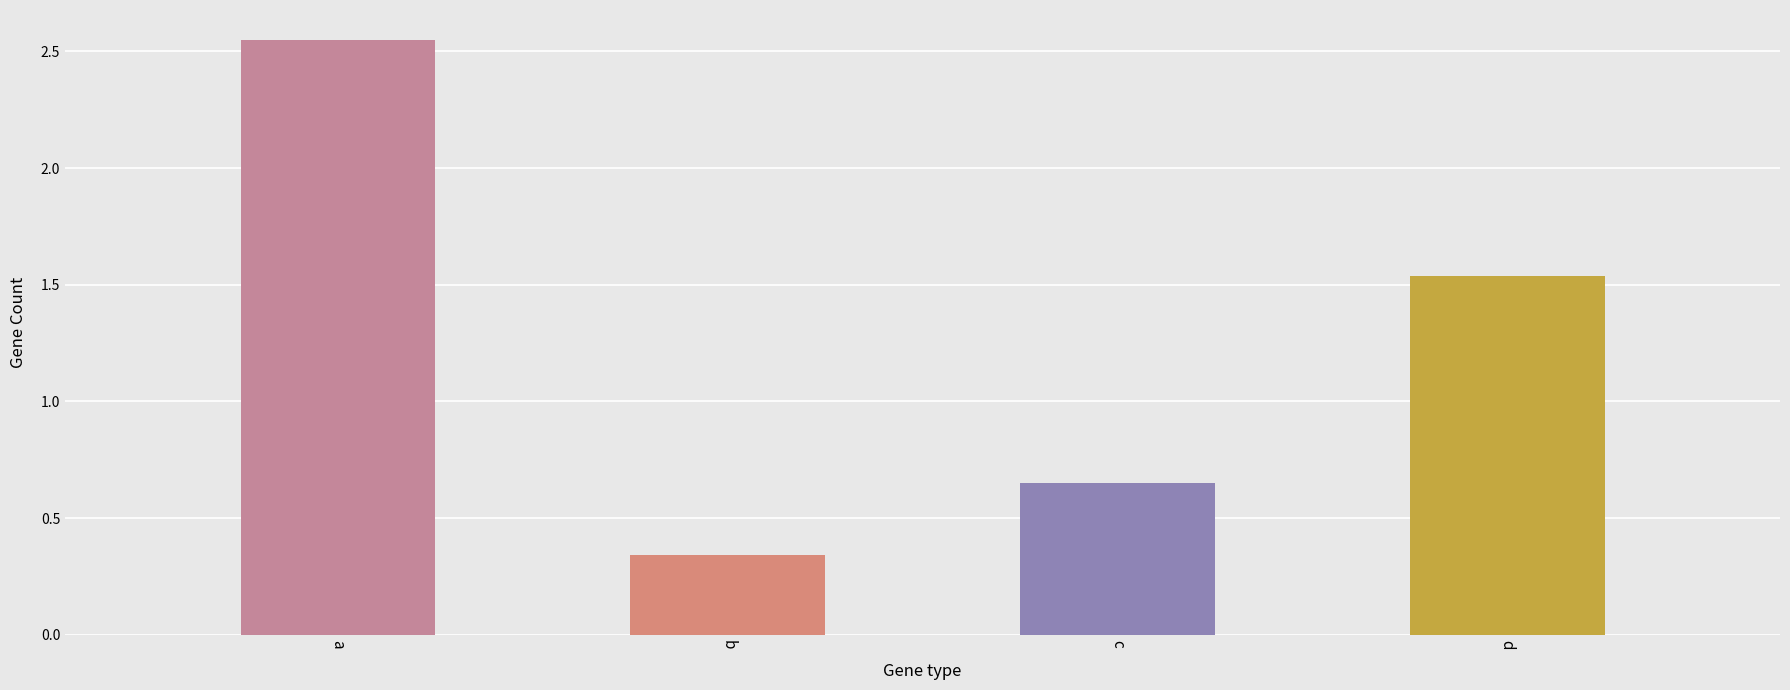

Where is the data nearest to the value 1?

c